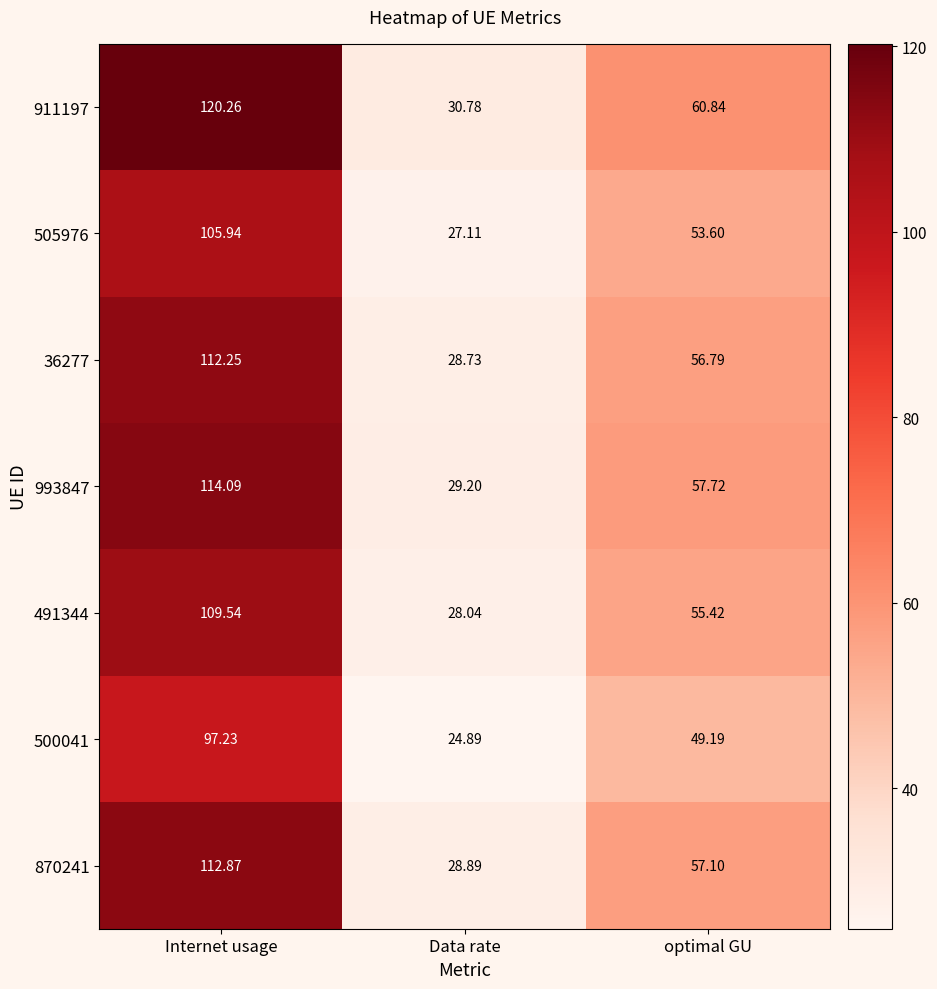

Is the value of 500041 at optimal GU greater than the value of 505976 at Internet usage?

No